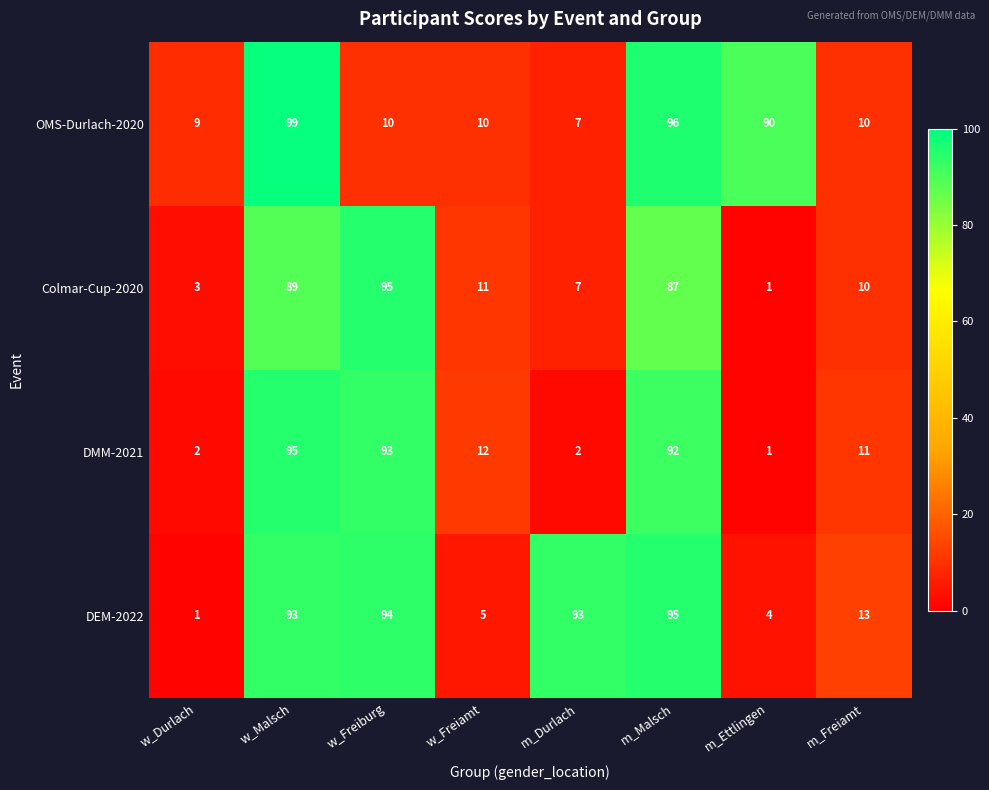

What is the highest value of the OMS-Durlach-2020 series?

99